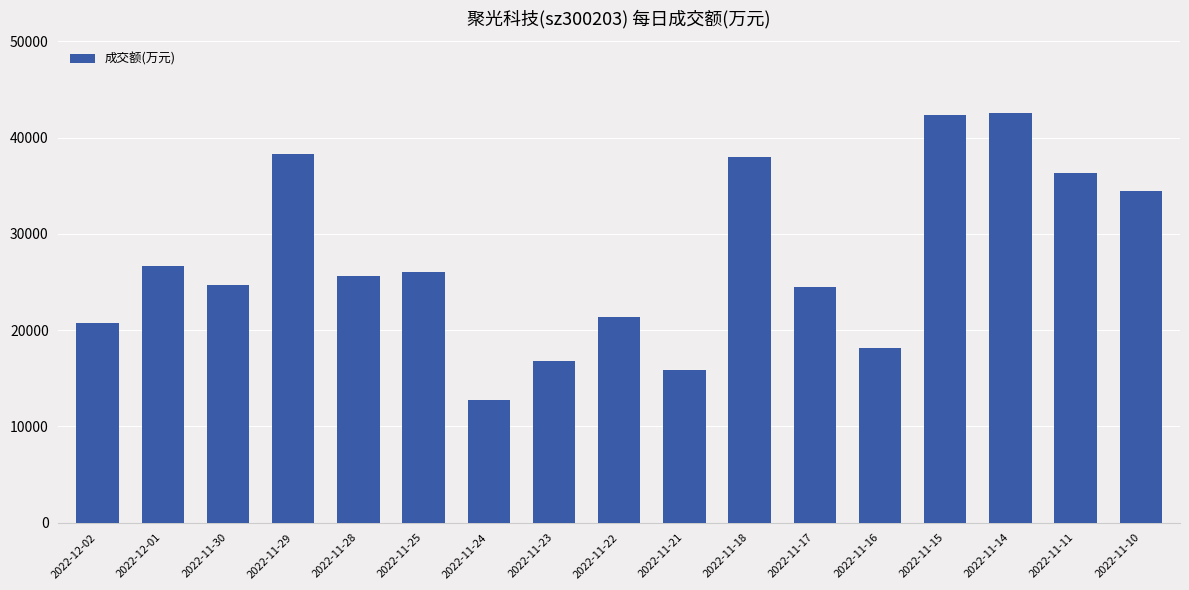

True or false: the data shows 25853 at 2022-11-21.

False